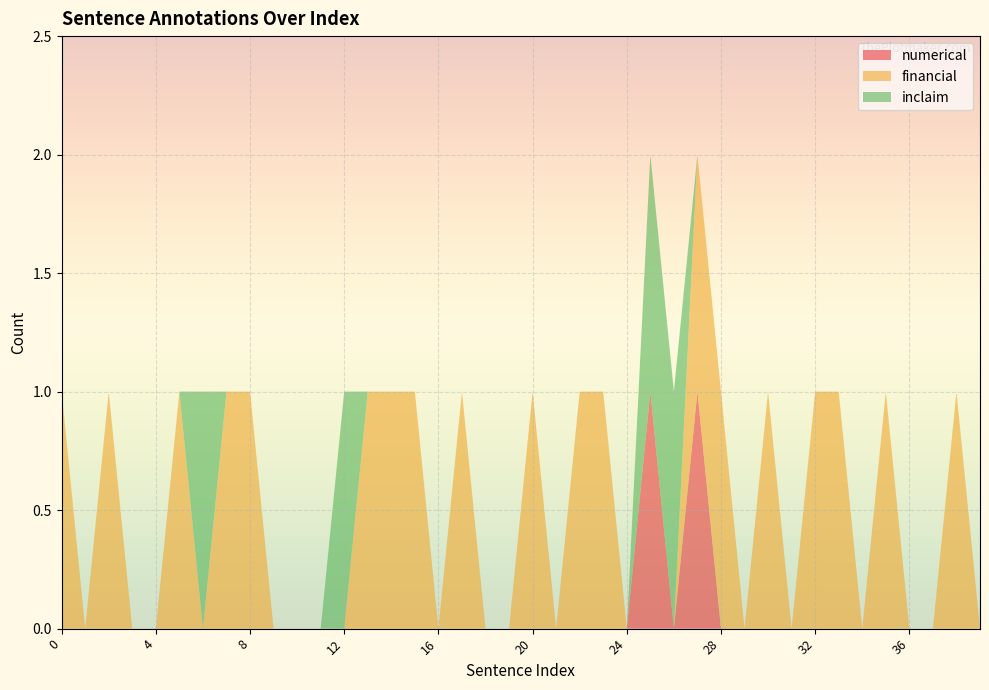

Reading right to left, list all the values displayed in this chart.

numerical: 39=0	38=0	37=0	36=0	35=0	34=0	33=0	32=0	31=0	30=0	29=0	28=0	27=1	26=0	25=1	24=0	23=0	22=0	21=0	20=0	19=0	18=0	17=0	16=0	15=0	14=0	13=0	12=0	11=0	10=0	9=0	8=0	7=0	6=0	5=0	4=0	3=0	2=0	1=0	0=0
financial: 39=0	38=1	37=0	36=0	35=1	34=0	33=1	32=1	31=0	30=1	29=0	28=1	27=1	26=0	25=0	24=0	23=1	22=1	21=0	20=1	19=0	18=0	17=1	16=0	15=1	14=1	13=1	12=0	11=0	10=0	9=0	8=1	7=1	6=0	5=1	4=0	3=0	2=1	1=0	0=1
inclaim: 39=0	38=0	37=0	36=0	35=0	34=0	33=0	32=0	31=0	30=0	29=0	28=0	27=0	26=1	25=1	24=0	23=0	22=0	21=0	20=0	19=0	18=0	17=0	16=0	15=0	14=0	13=0	12=1	11=0	10=0	9=0	8=0	7=0	6=1	5=0	4=0	3=0	2=0	1=0	0=0